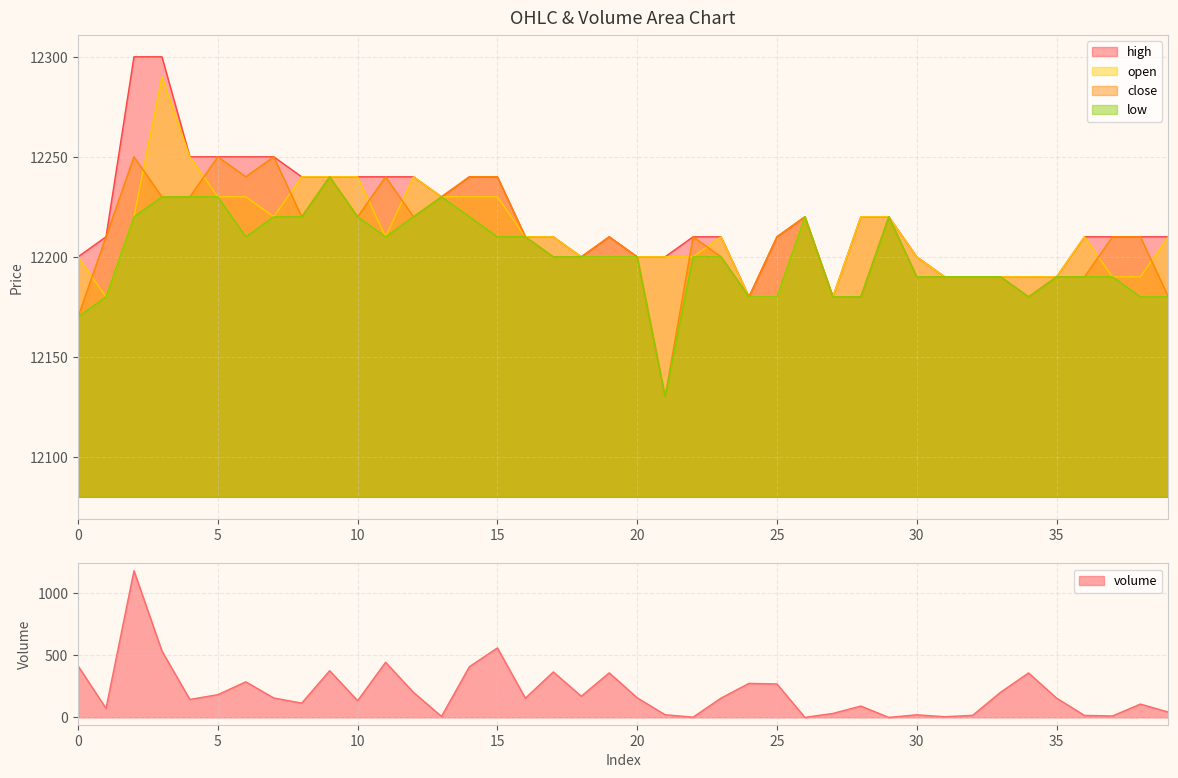

Reading right to left, what are all the values shown in this chart?

volume: 39=42.8	38=107.3	37=11.4	36=16.2	35=155.3	34=358.0	33=202.6	32=16.8	31=5.3	30=21.1	29=0.1	28=91.3	27=32.0	26=0.1	25=269.1	24=274.0	23=155.6	22=2.0	21=21.4	20=157.8	19=358.6	18=170.5	17=366.2	16=154.4	15=559.3	14=408.5	13=8.3	12=201.2	11=443.6	10=134.5	9=375.9	8=115.1	7=156.5	6=286.3	5=183.0	4=144.6	3=534.3	2=1180.8	1=72.6	0=414.6
high: 39=12210.0	38=12210.0	37=12210.0	36=12210.0	35=12190.0	34=12190.0	33=12190.0	32=12190.0	31=12190.0	30=12200.0	29=12220.0	28=12220.0	27=12180.0	26=12220.0	25=12210.0	24=12180.0	23=12210.0	22=12210.0	21=12200.0	20=12200.0	19=12210.0	18=12200.0	17=12210.0	16=12210.0	15=12240.0	14=12240.0	13=12230.0	12=12240.0	11=12240.0	10=12240.0	9=12240.0	8=12240.0	7=12250.0	6=12250.0	5=12250.0	4=12250.0	3=12300.0	2=12300.0	1=12210.0	0=12200.0
close: 39=12180.0	38=12210.0	37=12210.0	36=12190.0	35=12190.0	34=12180.0	33=12190.0	32=12190.0	31=12190.0	30=12190.0	29=12220.0	28=12180.0	27=12180.0	26=12220.0	25=12210.0	24=12180.0	23=12200.0	22=12210.0	21=12130.0	20=12200.0	19=12210.0	18=12200.0	17=12200.0	16=12210.0	15=12240.0	14=12240.0	13=12230.0	12=12220.0	11=12240.0	10=12220.0	9=12240.0	8=12220.0	7=12250.0	6=12240.0	5=12250.0	4=12230.0	3=12230.0	2=12250.0	1=12210.0	0=12170.0
open: 39=12210.0	38=12190.0	37=12190.0	36=12210.0	35=12190.0	34=12190.0	33=12190.0	32=12190.0	31=12190.0	30=12200.0	29=12220.0	28=12220.0	27=12180.0	26=12220.0	25=12180.0	24=12180.0	23=12210.0	22=12200.0	21=12200.0	20=12200.0	19=12200.0	18=12200.0	17=12210.0	16=12210.0	15=12230.0	14=12230.0	13=12230.0	12=12240.0	11=12210.0	10=12240.0	9=12240.0	8=12240.0	7=12220.0	6=12230.0	5=12230.0	4=12250.0	3=12290.0	2=12220.0	1=12180.0	0=12200.0
low: 39=12180.0	38=12180.0	37=12190.0	36=12190.0	35=12190.0	34=12180.0	33=12190.0	32=12190.0	31=12190.0	30=12190.0	29=12220.0	28=12180.0	27=12180.0	26=12220.0	25=12180.0	24=12180.0	23=12200.0	22=12200.0	21=12130.0	20=12200.0	19=12200.0	18=12200.0	17=12200.0	16=12210.0	15=12210.0	14=12220.0	13=12230.0	12=12220.0	11=12210.0	10=12220.0	9=12240.0	8=12220.0	7=12220.0	6=12210.0	5=12230.0	4=12230.0	3=12230.0	2=12220.0	1=12180.0	0=12170.0